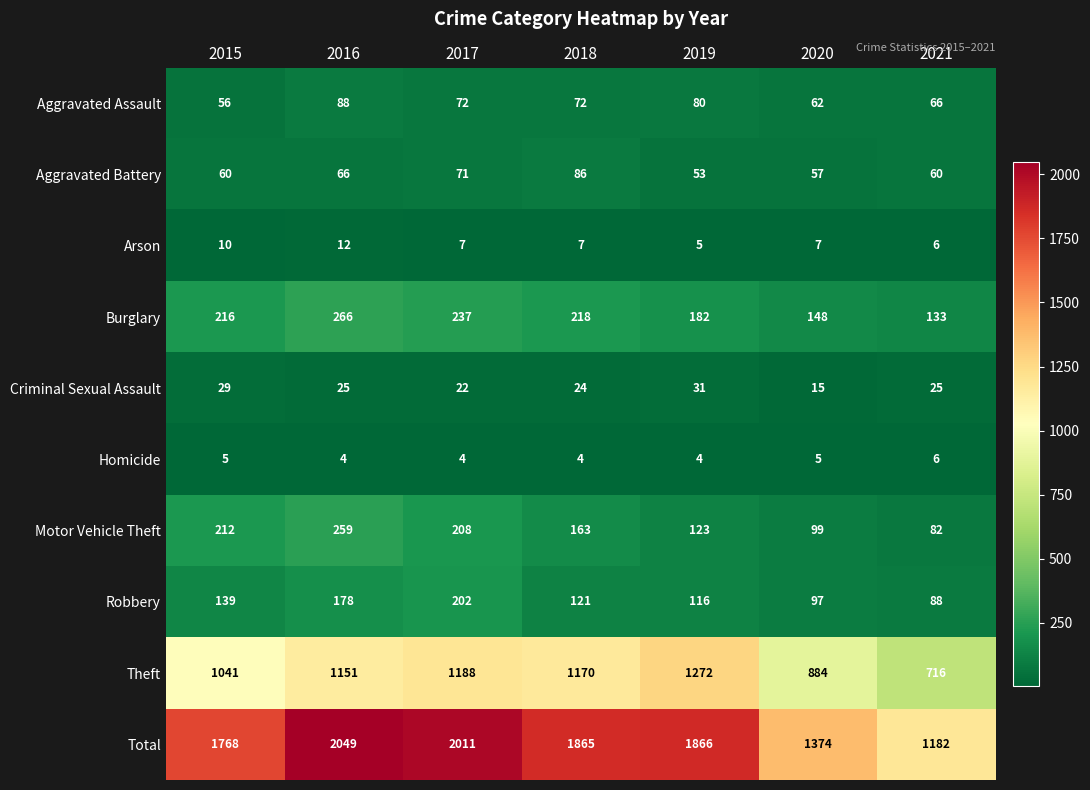

At which category is the sum across all series the highest?

2016